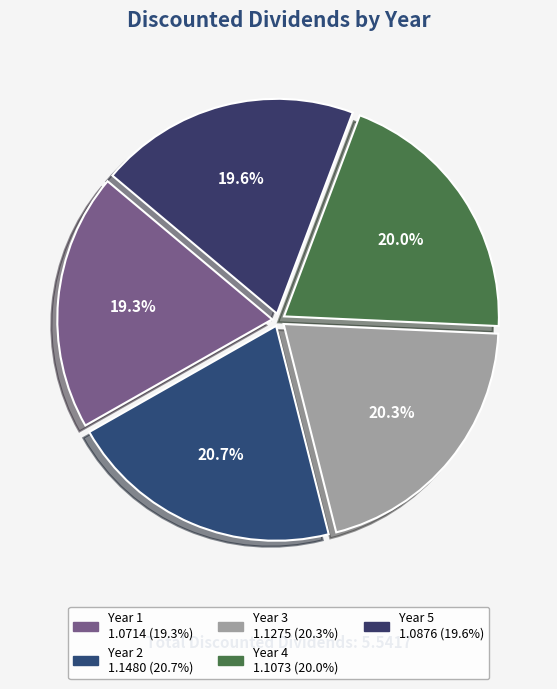

Approximately how many times larger is the value at Year 3 compared to Year 2?

1.0